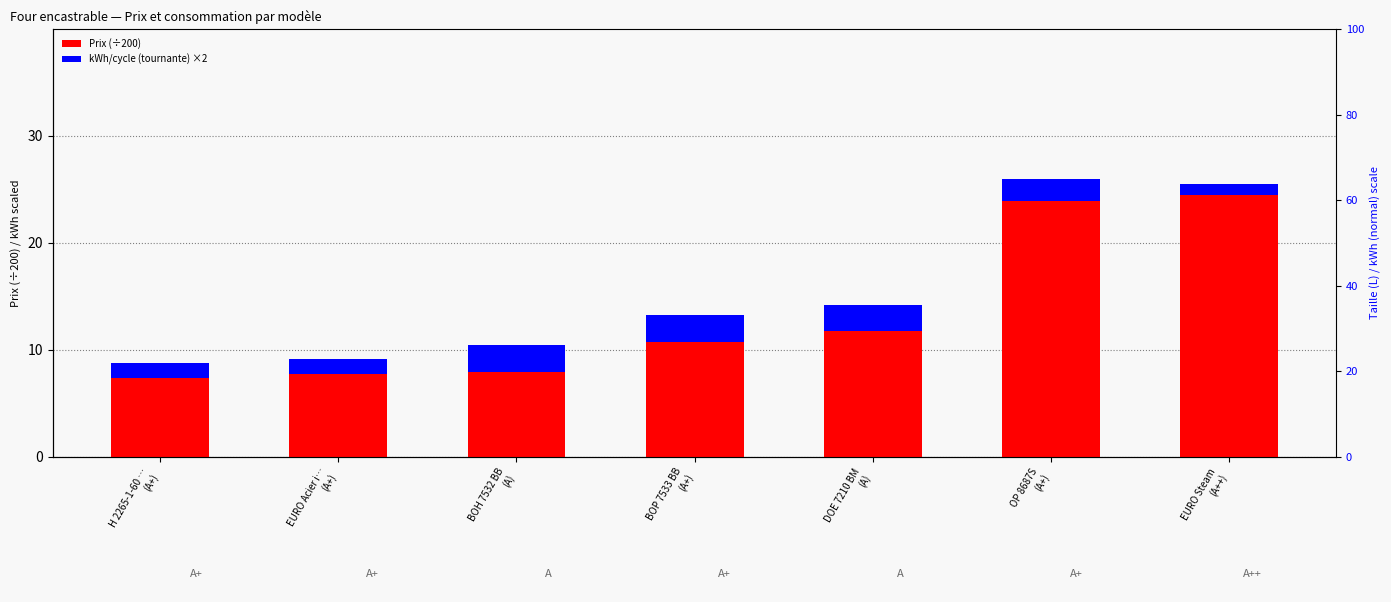

What is the difference between the maximum and second lowest values in the Prix (÷200) series?

16.8